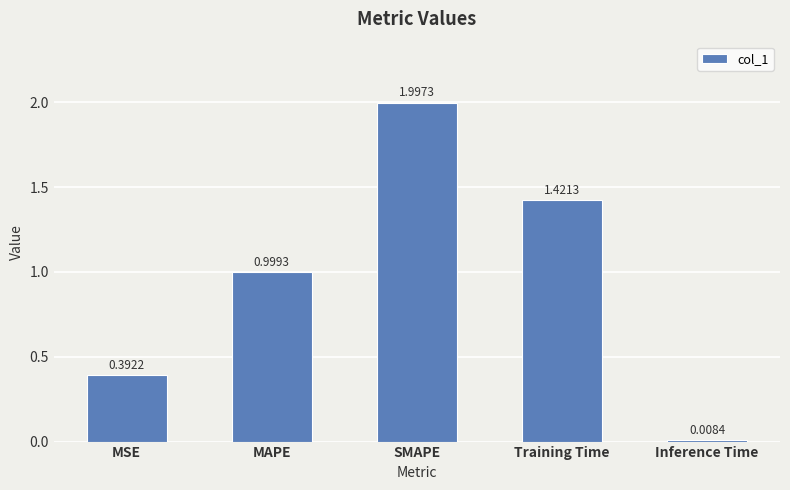

What is the sum of the values at Training Time and MAPE?

2.4